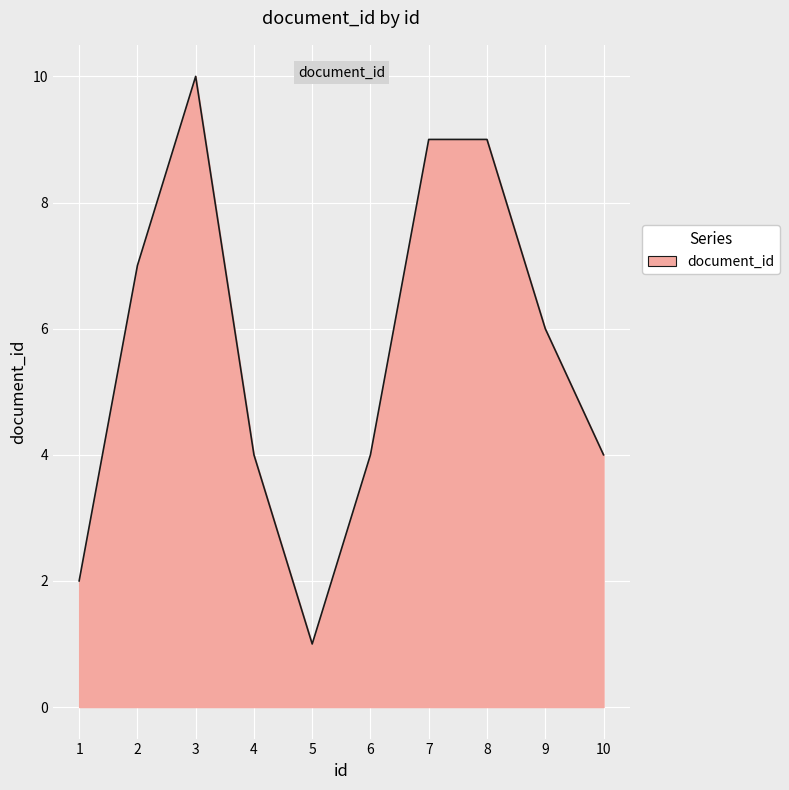

What is the change in value from 6 to 7?

+5